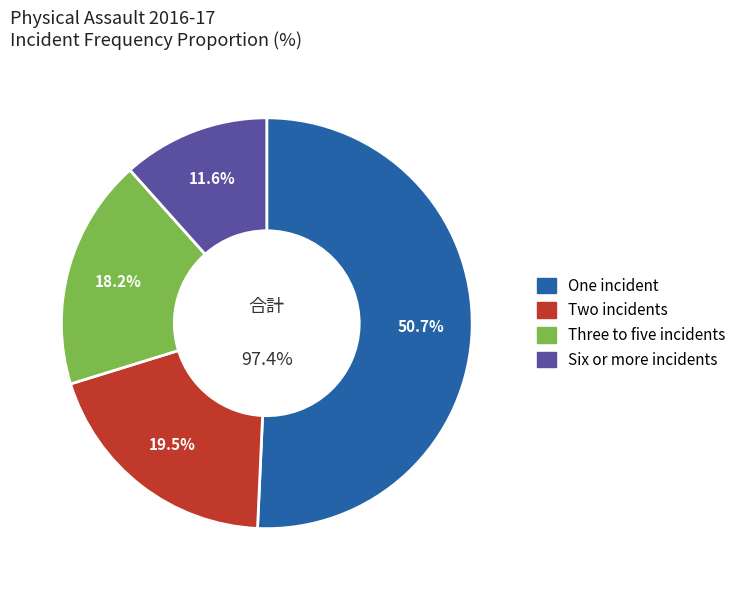

Between Six or more incidents and Three to five incidents, which is larger?

Three to five incidents